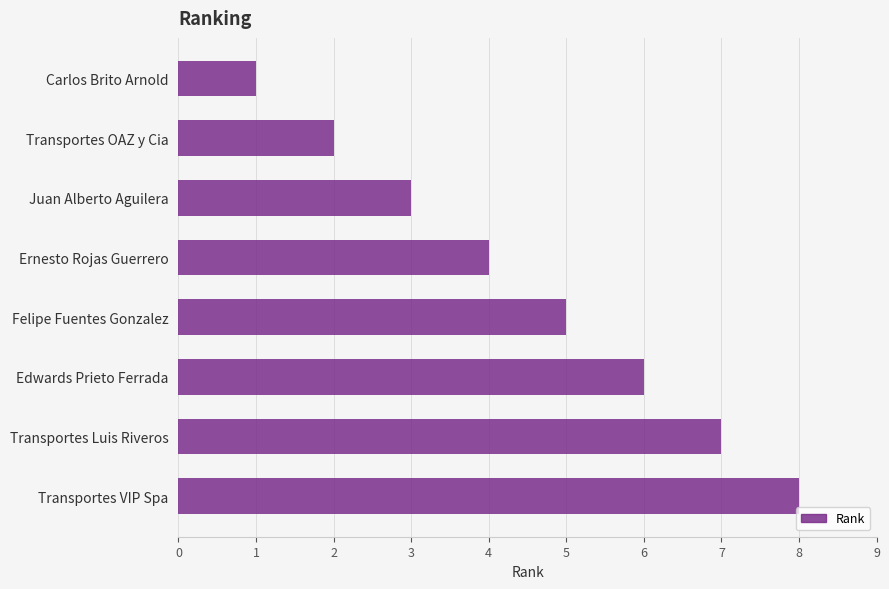

What is the change in value from Transportes OAZ y Cia to Edwards Prieto Ferrada?

+4